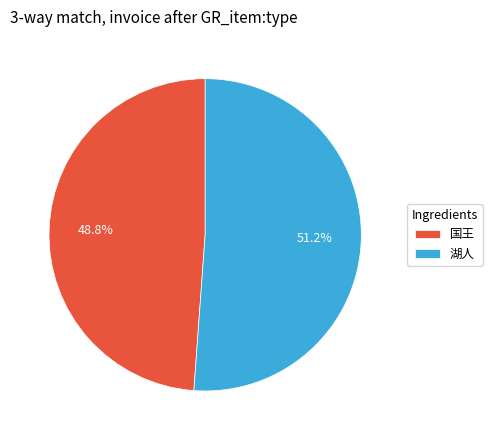

How many segments does this pie chart have?

2